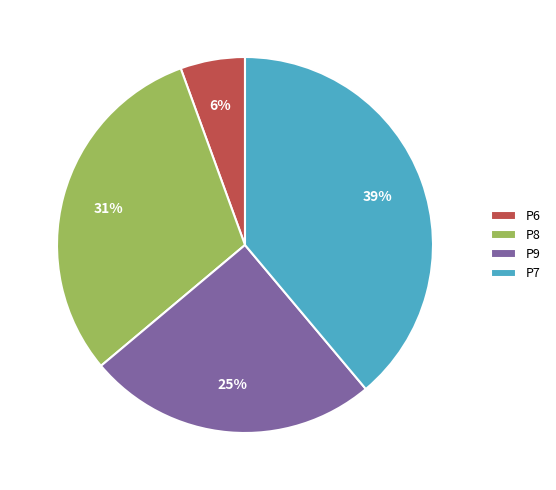

To the nearest percent, what is the difference between the largest and smallest slice percentages?

33%